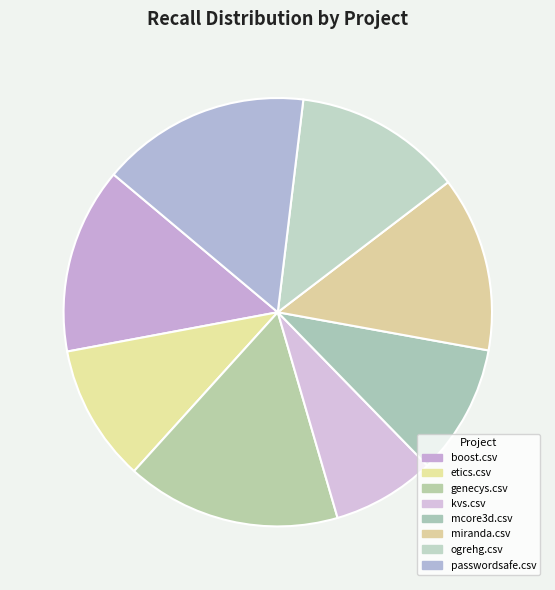

Rank the categories by value from lowest to highest.

kvs.csv, mcore3d.csv, etics.csv, ogrehg.csv, miranda.csv, boost.csv, passwordsafe.csv, genecys.csv